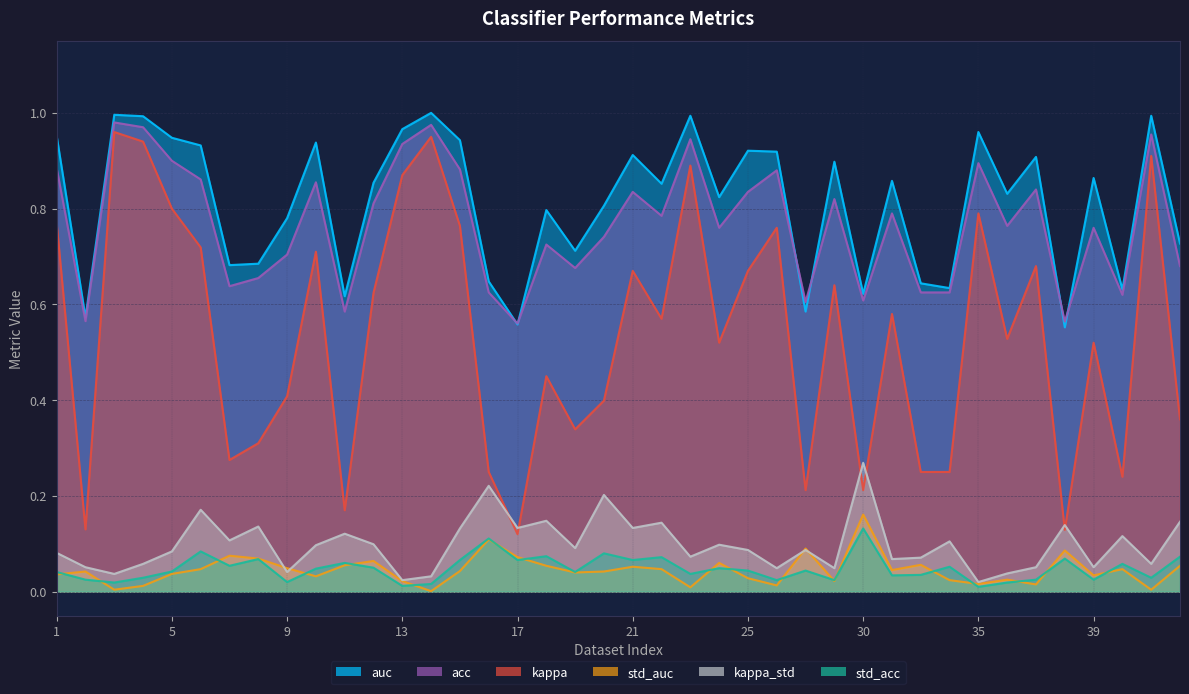

Which series changed the most between 14 and 39?

kappa